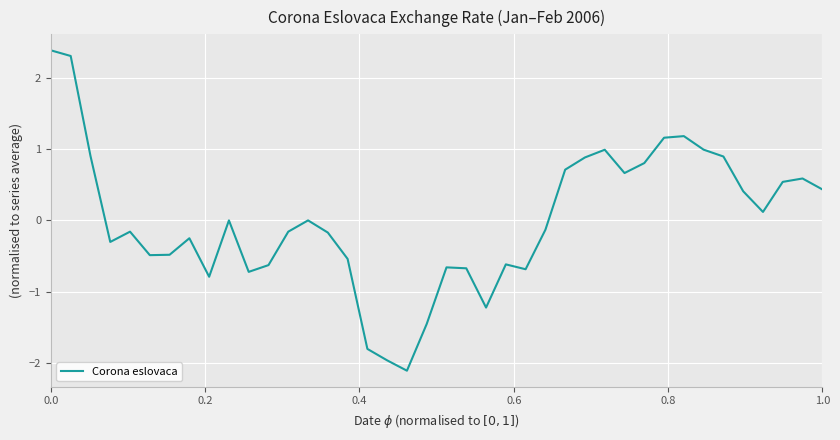

What is the greatest value displayed?

2.4